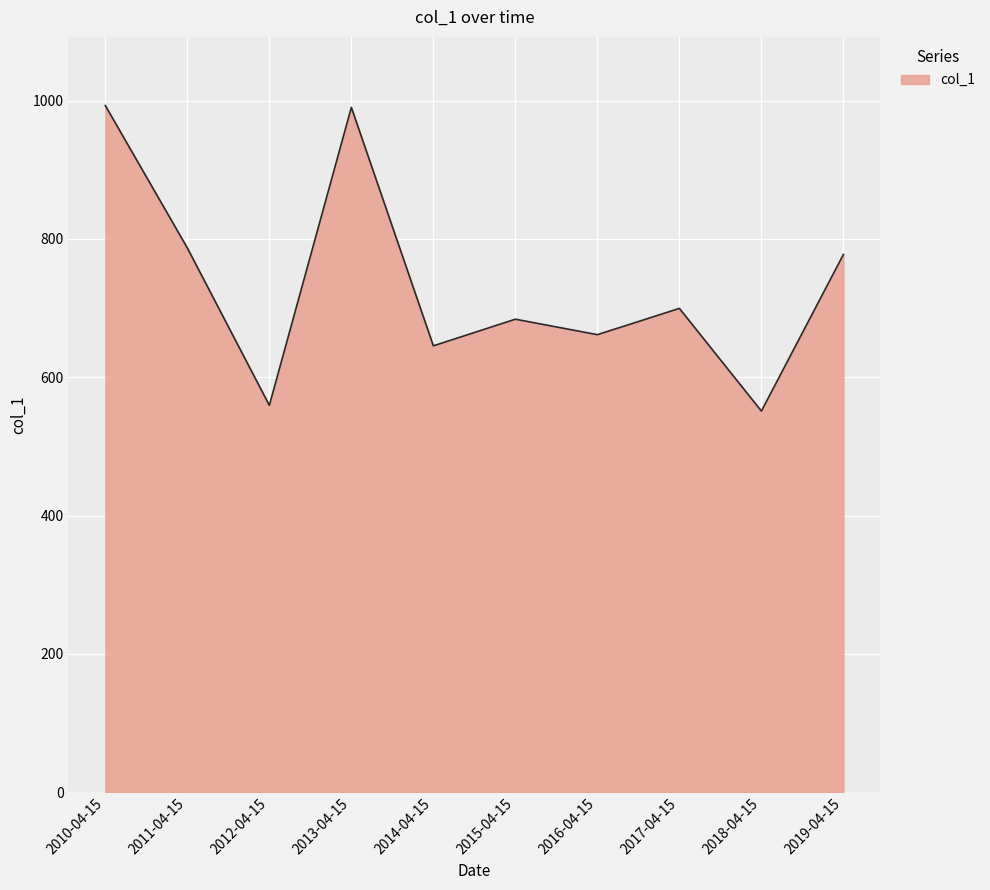

The value at 2017-04-15 is 240.3. True or false?

False